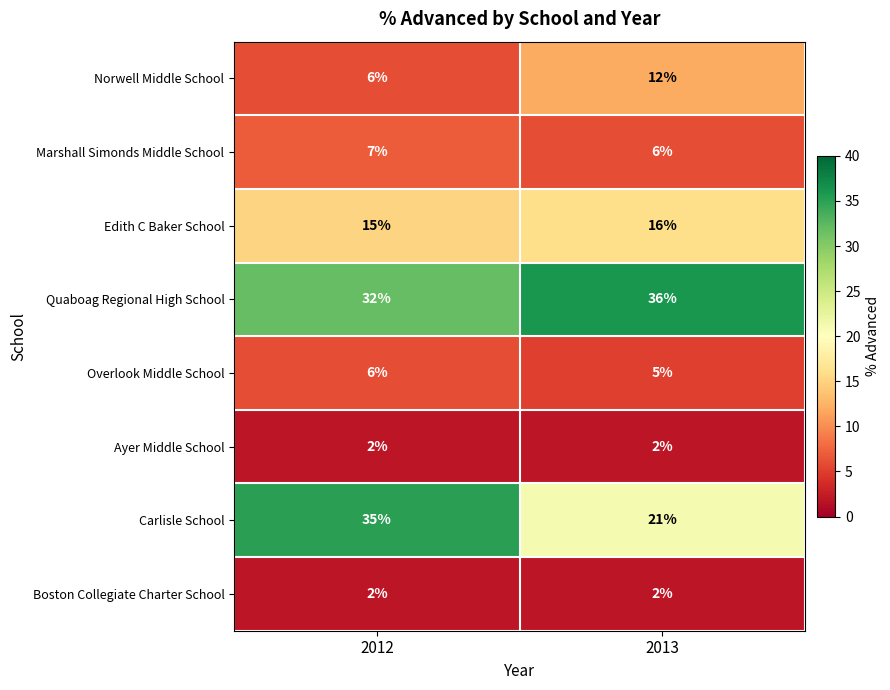

True or false: Edith C Baker School has a value of 15 at 2012.

True